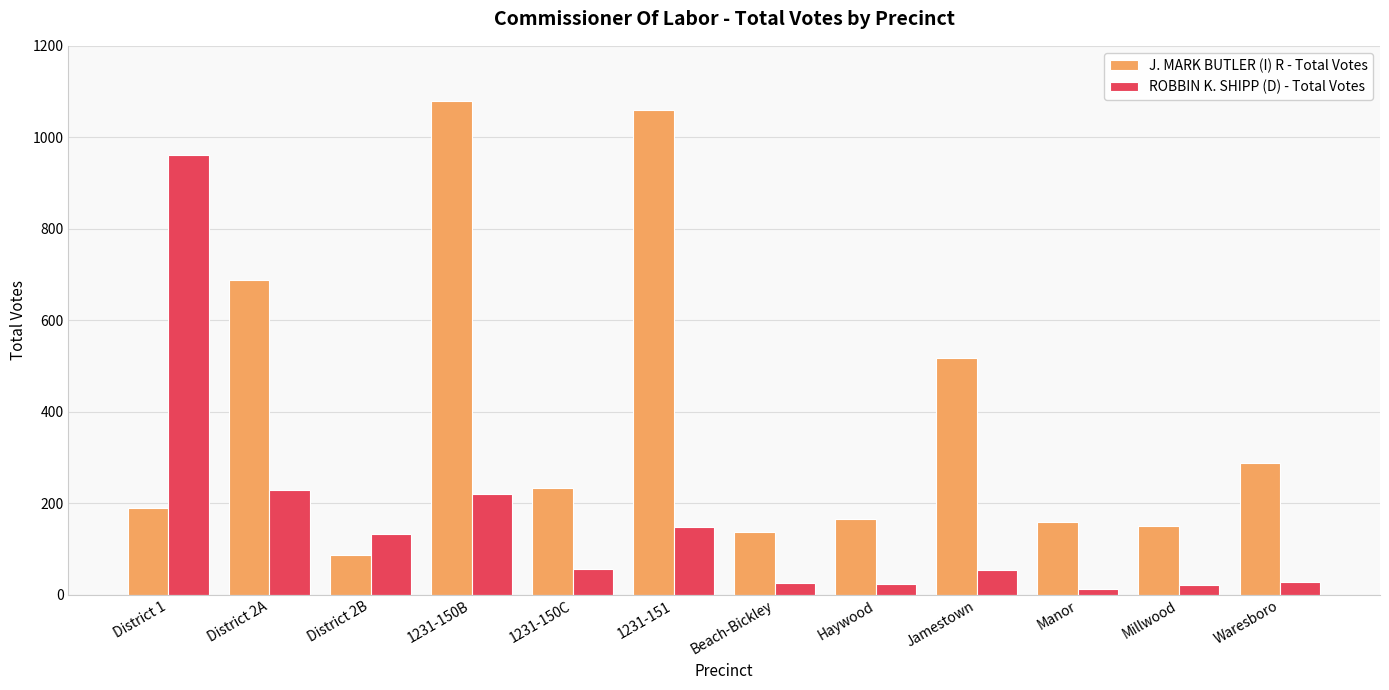

What is the difference between the highest and lowest values at District 1?

773